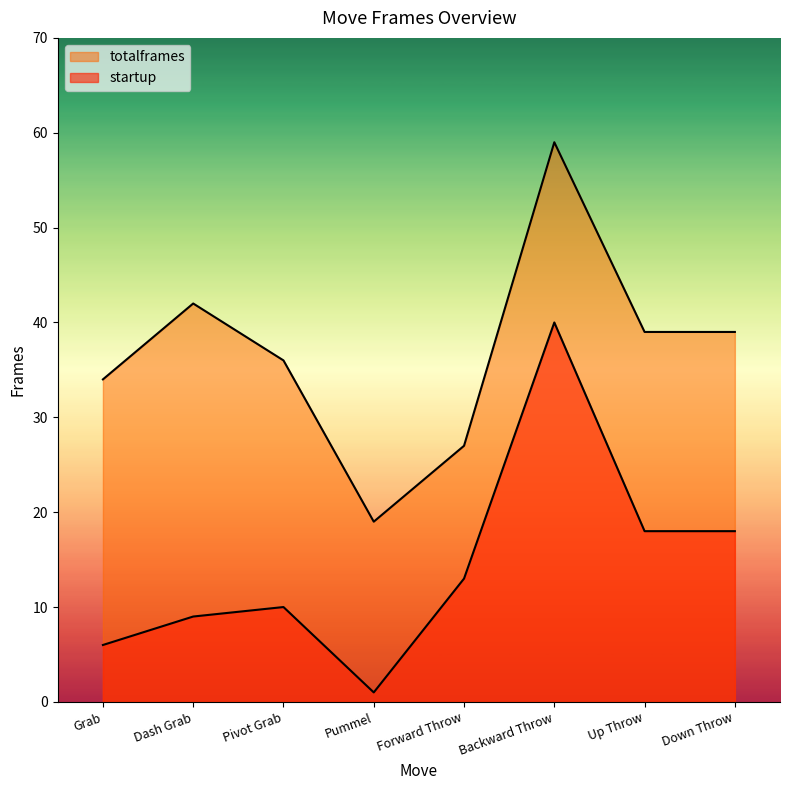

Which has a higher value, Pummel or Grab?

Grab